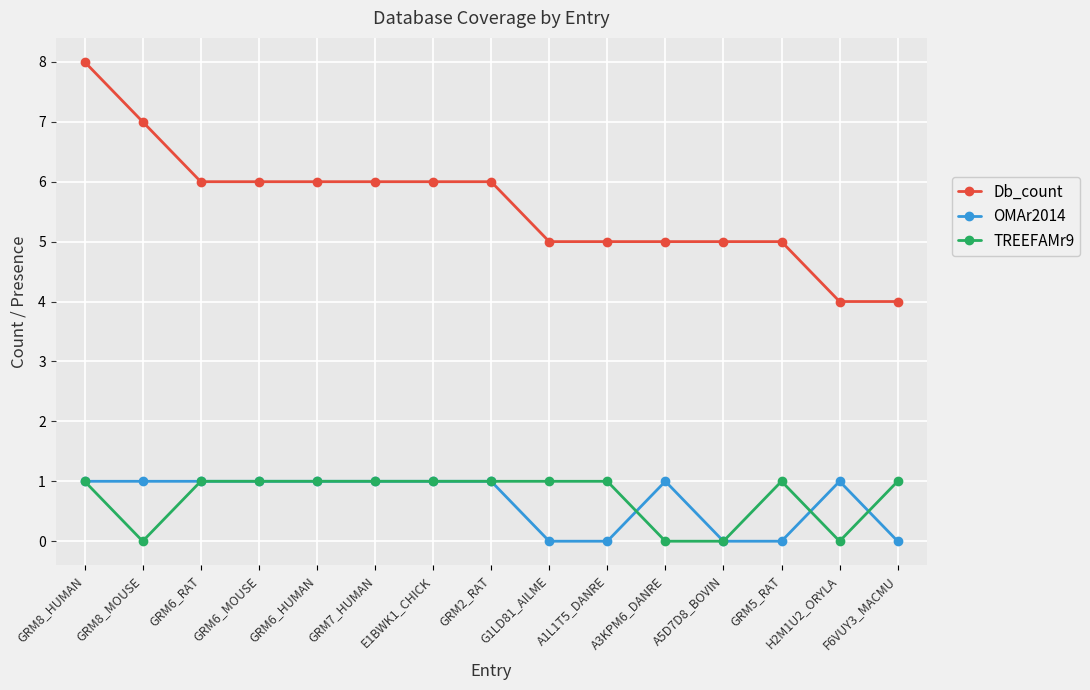

Read the OMAr2014 value at GRM2_RAT.

1